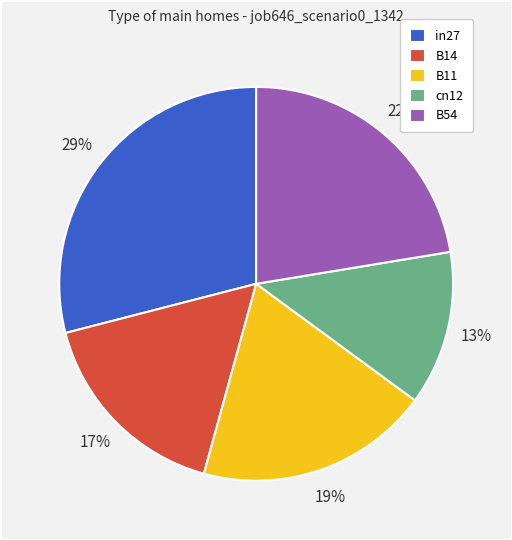

Do B54 and cn12 together represent more than half of the pie?

No